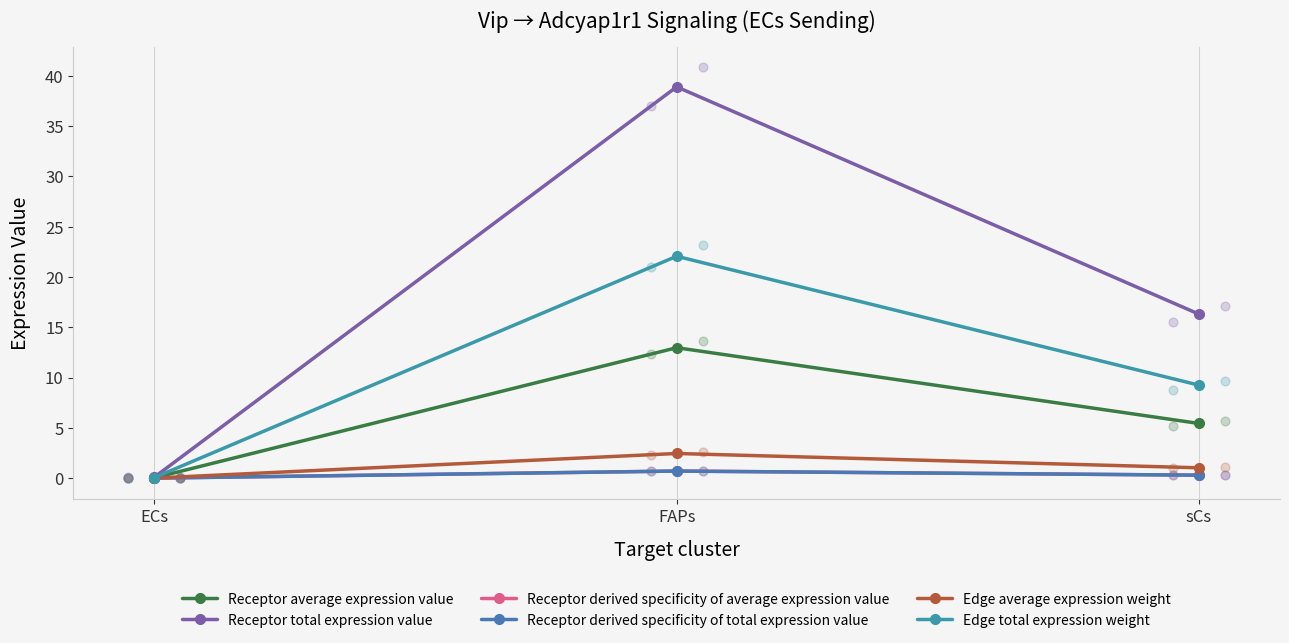

Which series contains the highest Y value?

Receptor total expression value